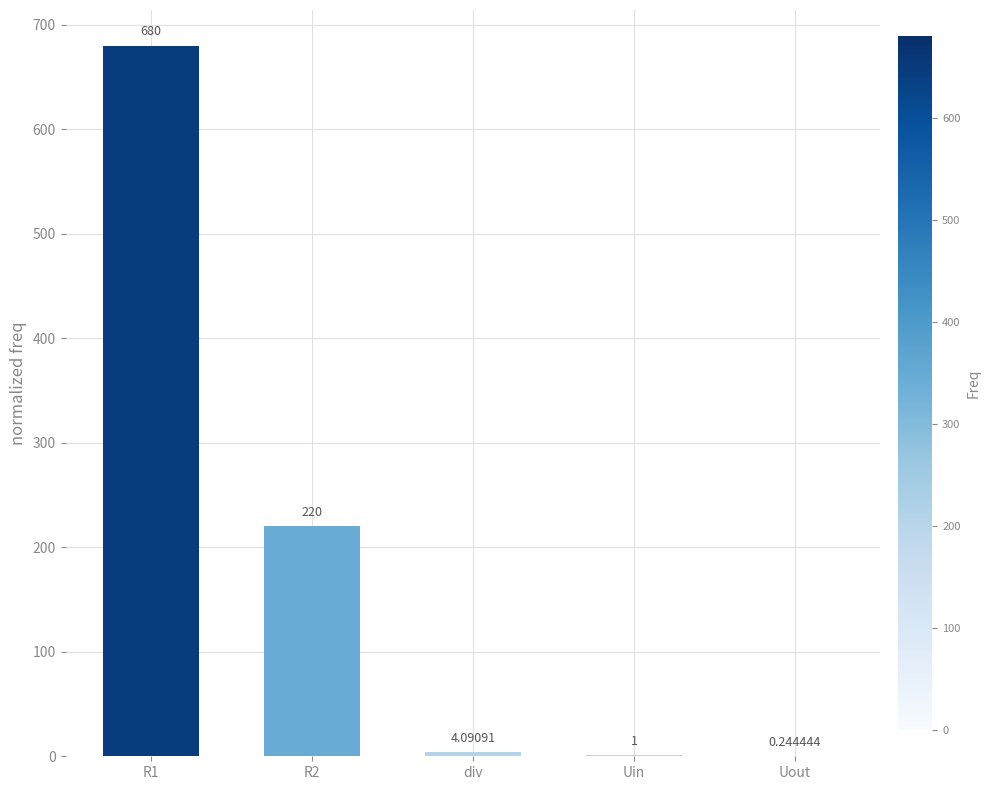

What is the sum of the values at Uin and R1?

681.0